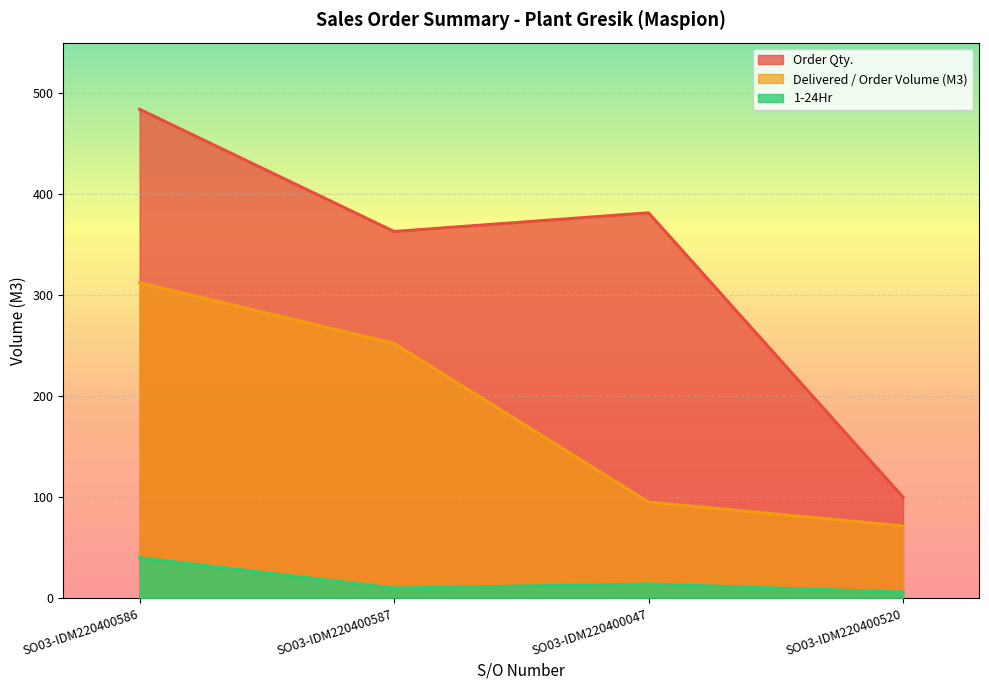

True or false: Order Qty. and 1-24Hr intersect in this chart.

False